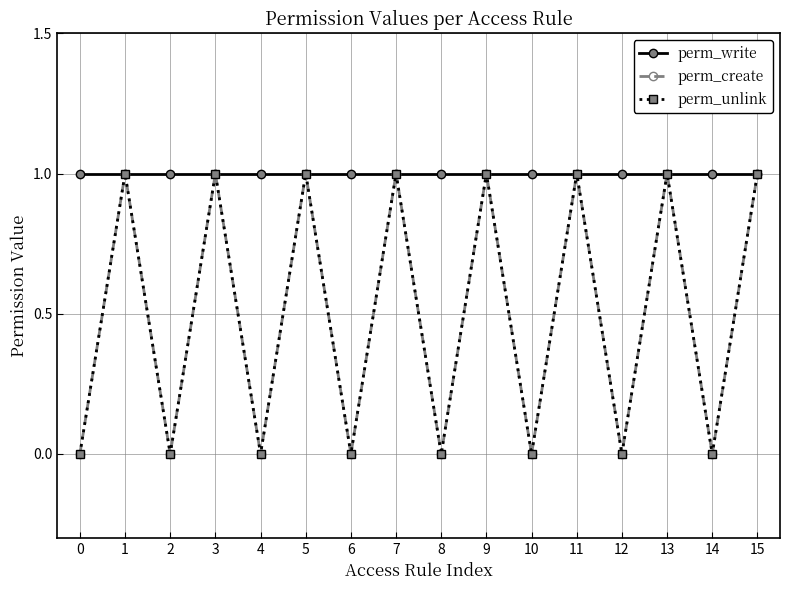

Is this an area chart (filled region under the line)?

No